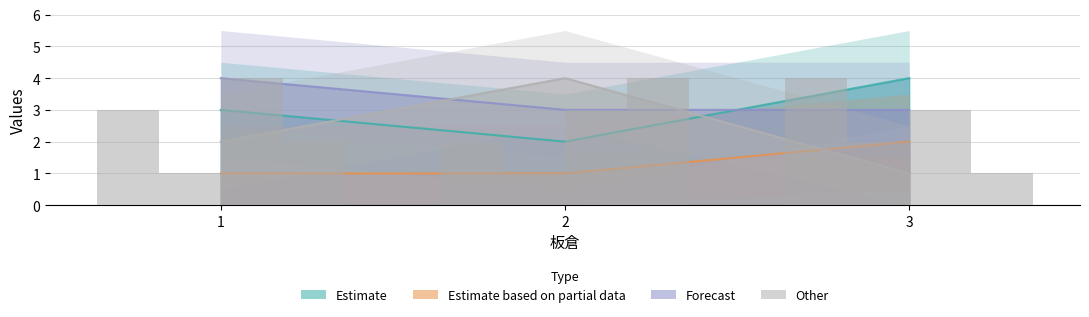

The value of col_10 at 1 is 4. True or false?

True